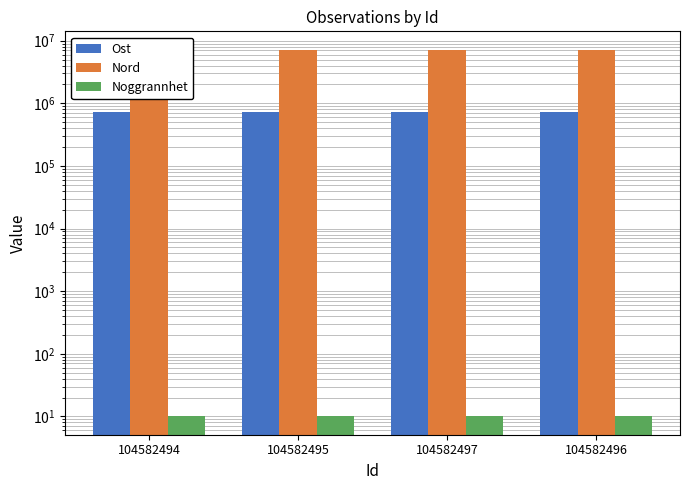

Reading left to right, what are all the values shown in this chart?

Ost: 724172.8	724381.8	724446.1	724404.6
Nord: 7187204.1	7187136.0	7187078.7	7187117.2
Noggrannhet: 10.0	10.0	10.0	10.0